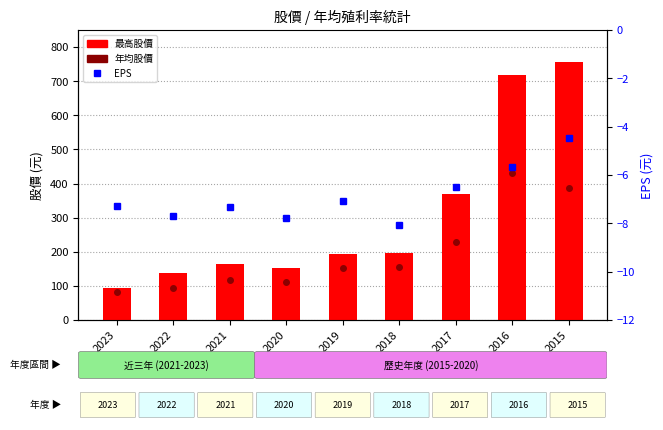

Between 2019 and 2017, which series saw the biggest shift?

最高股價